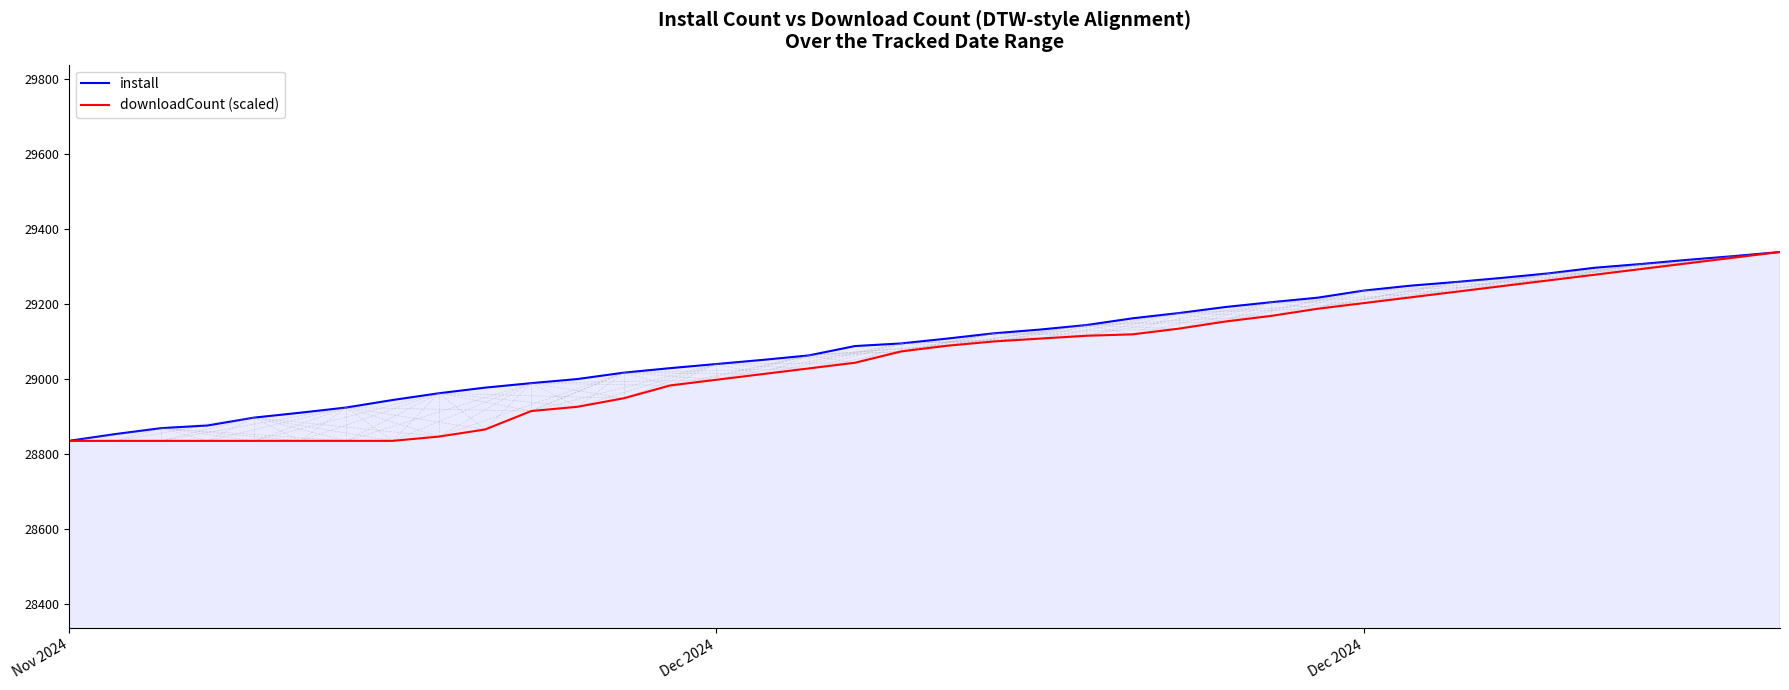

List the series in order of their overall mean, highest first.

install, downloadCount (scaled)